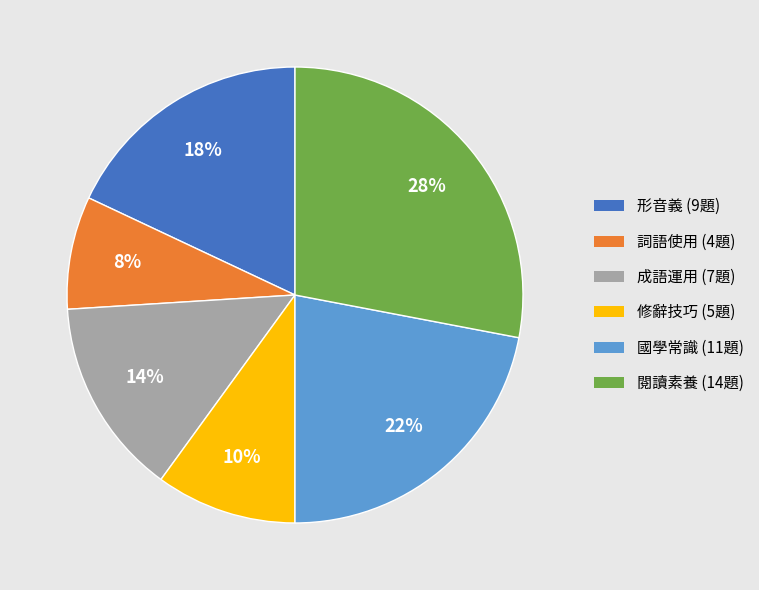

Between 閱讀素養 and 修辭技巧, which is larger?

閱讀素養